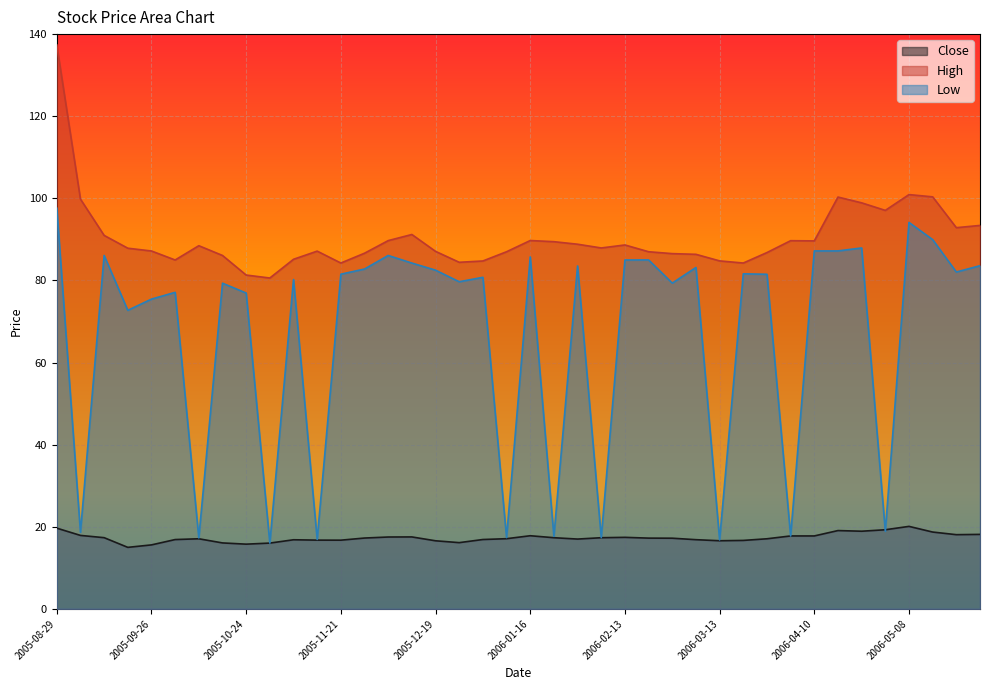

What is the label of the 22nd point from the left?

2006-01-23